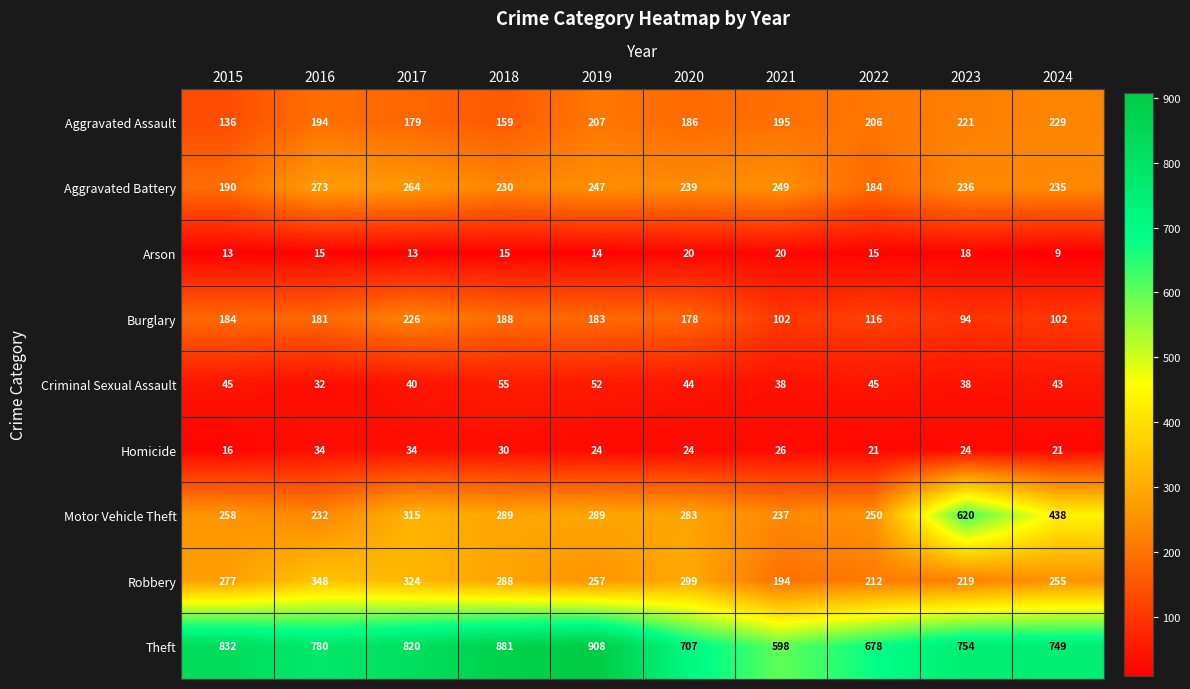

Between 2019 and 2023, which series saw the biggest shift?

Motor Vehicle Theft